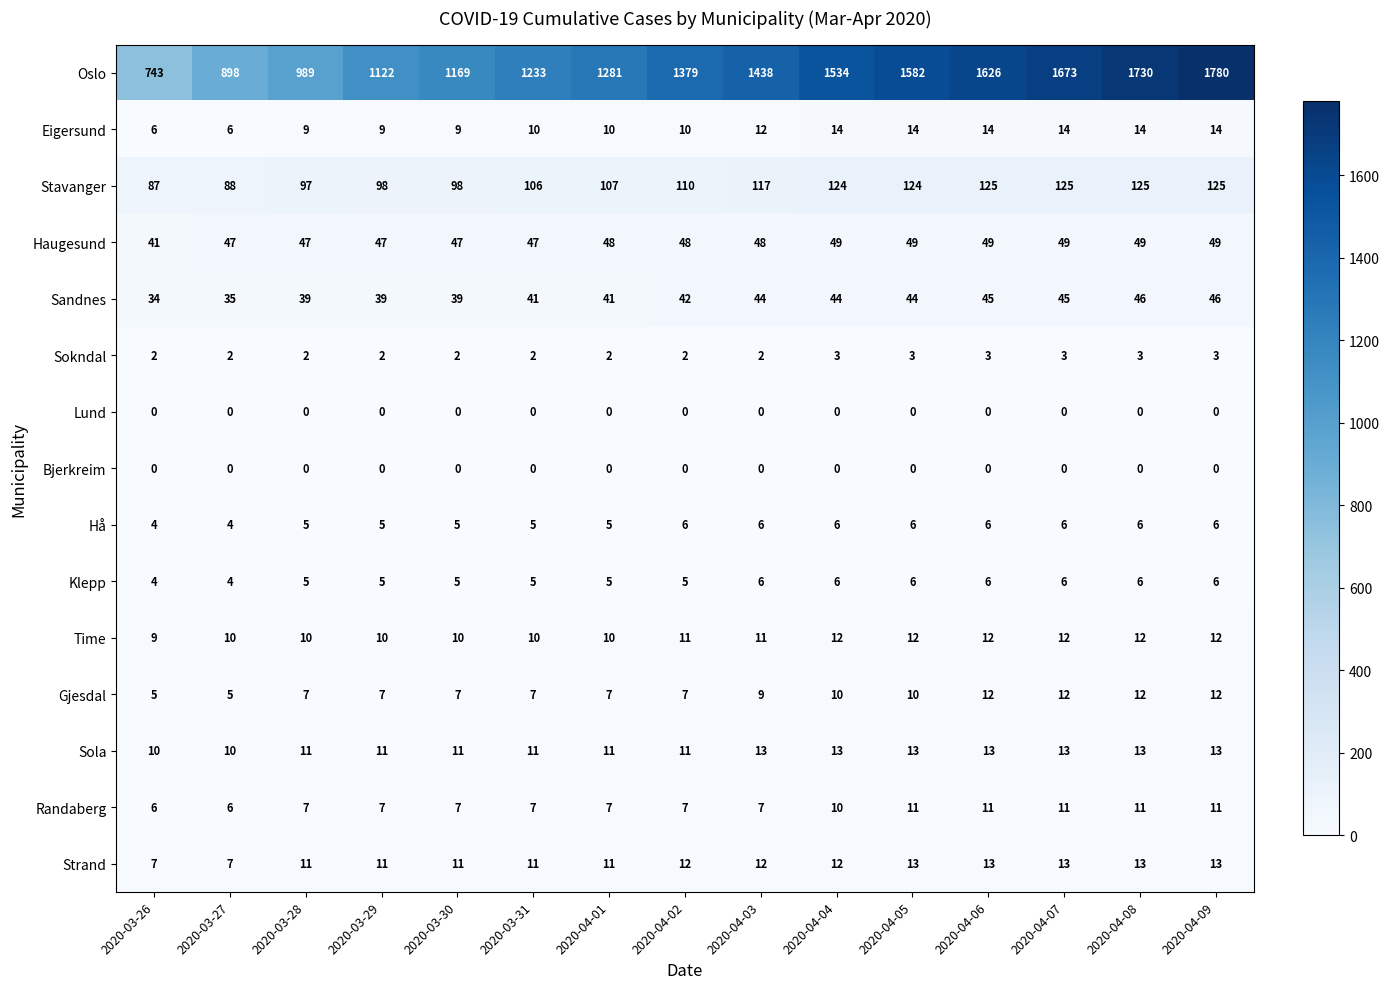

What is the sum of all Sola values?

177